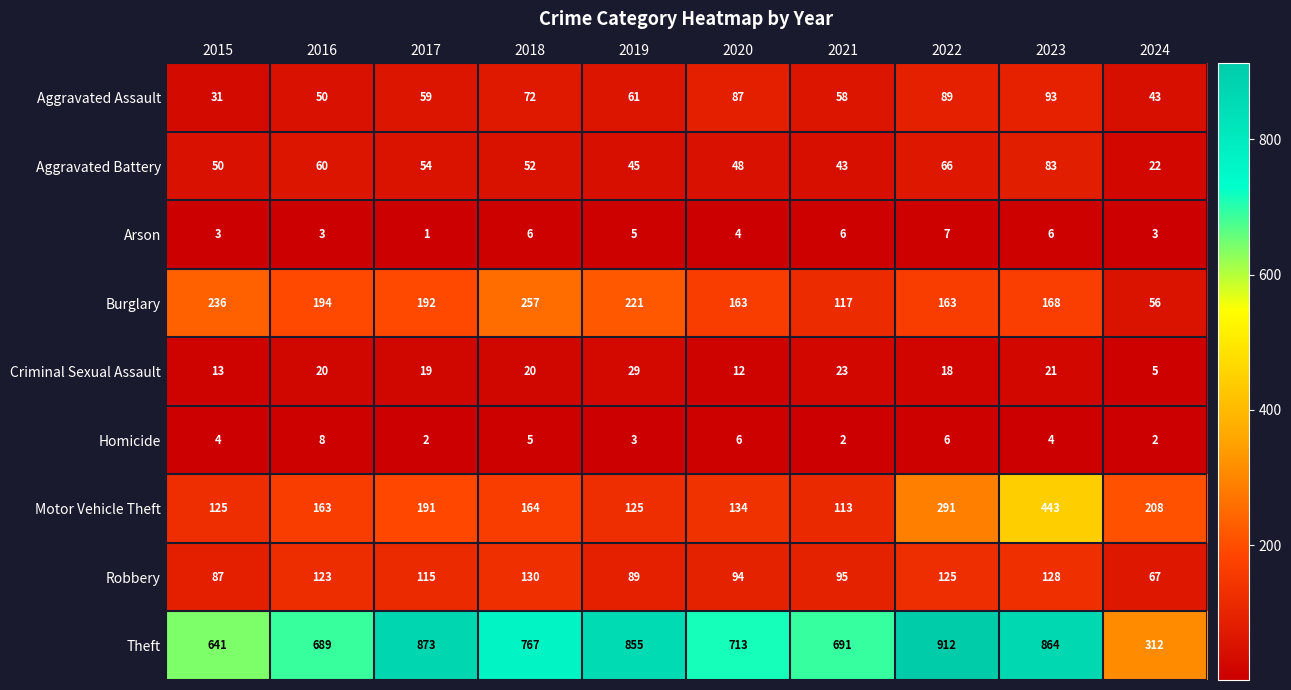

Which series has the widest spread of values?

Theft